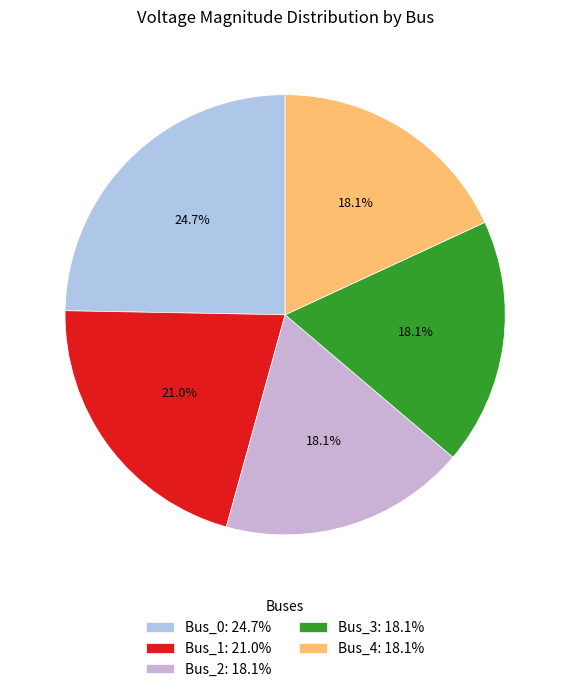

What is the change in value from Bus_1 to Bus_3?

-0.1